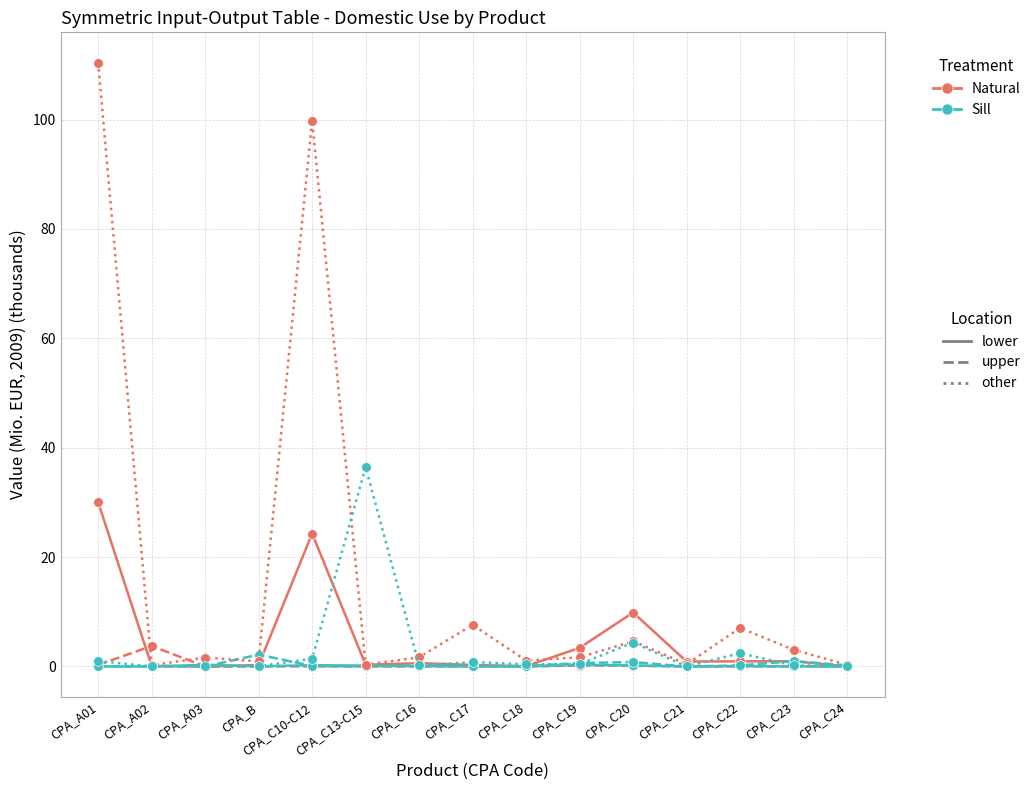

How many lines are shown in the chart?

6